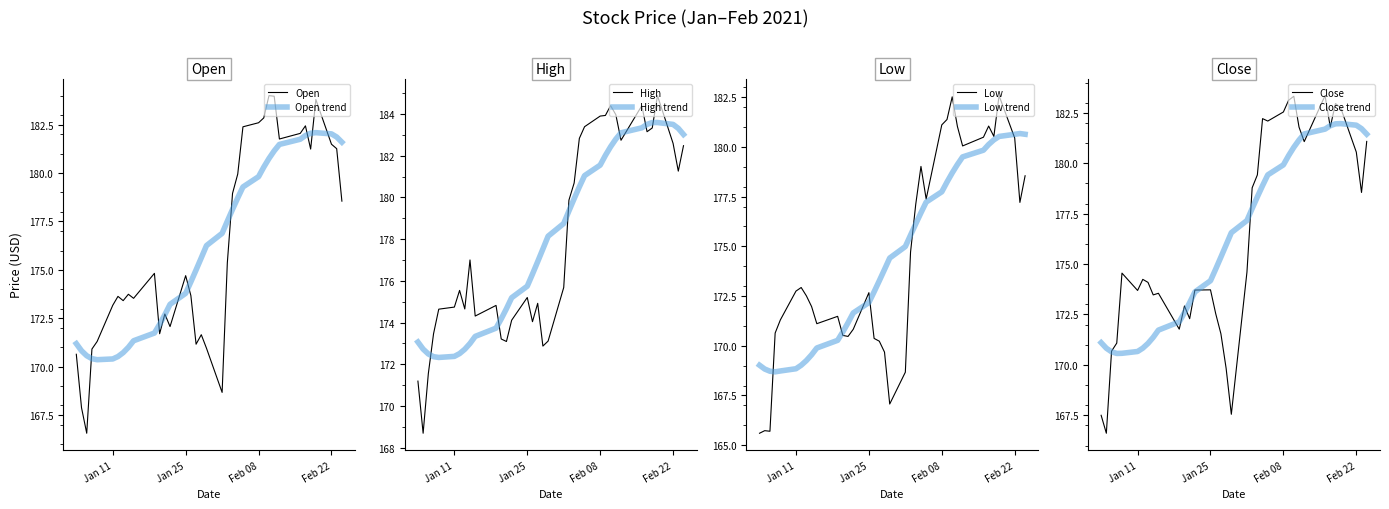

What is the value of the Open point at the 21st from the left?

175.4